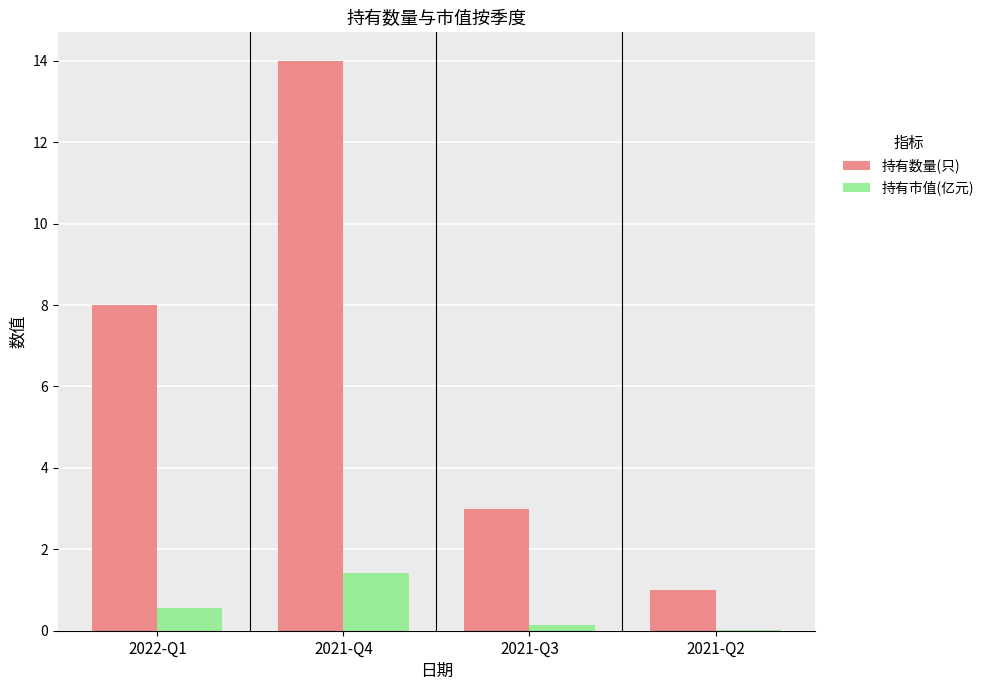

At which label is 持有数量(只) closest to 7?

2022-Q1